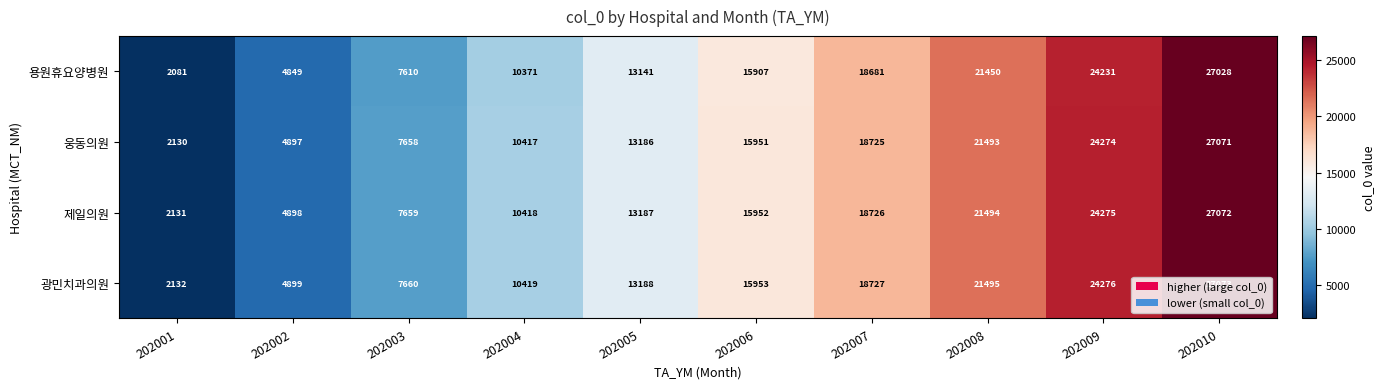

What is the difference between the 제일의원 values at 202008 and 202005?

8307